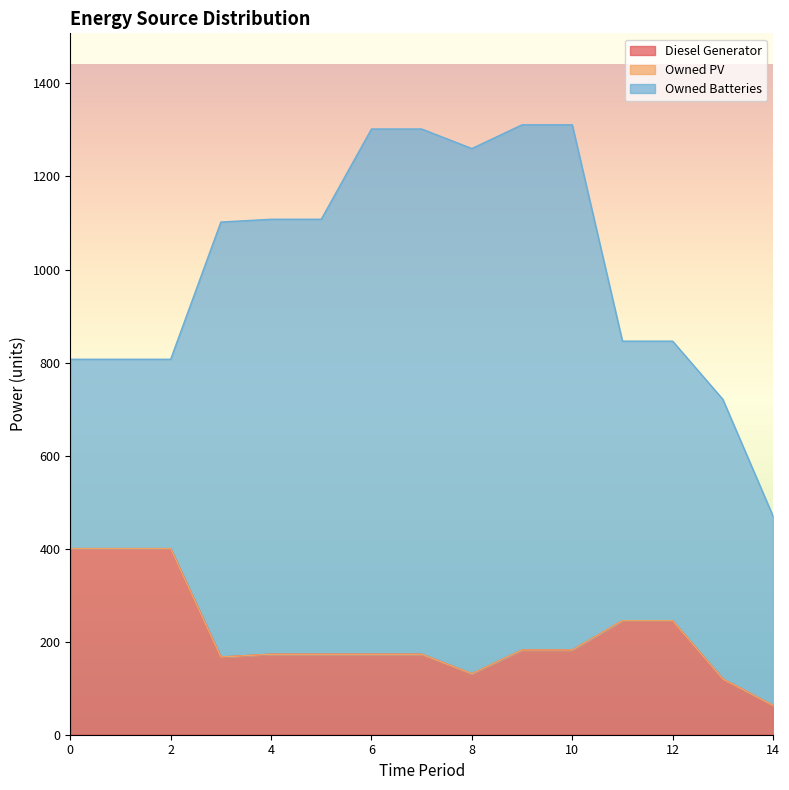

Between 4 and 10, which series saw the biggest shift?

Owned Batteries